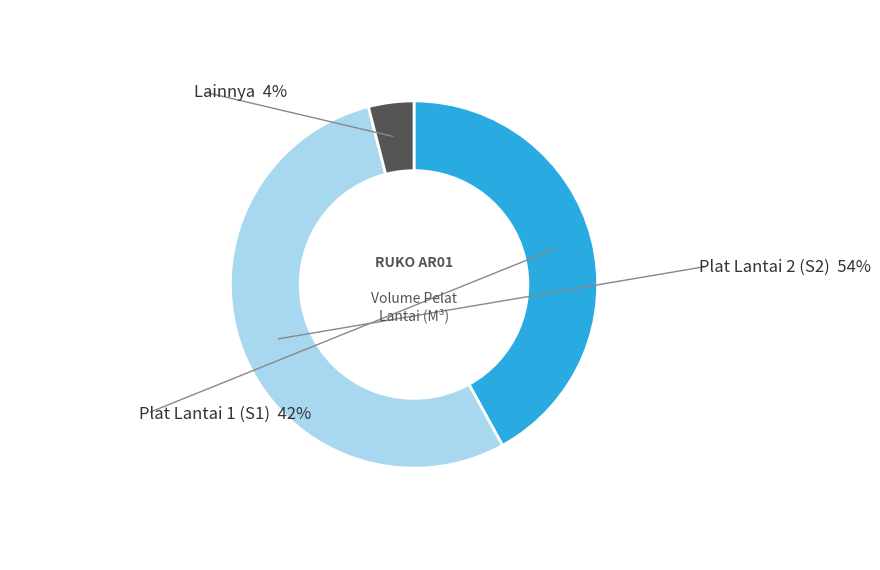

Is there any slice that represents more than half of the pie?

Yes